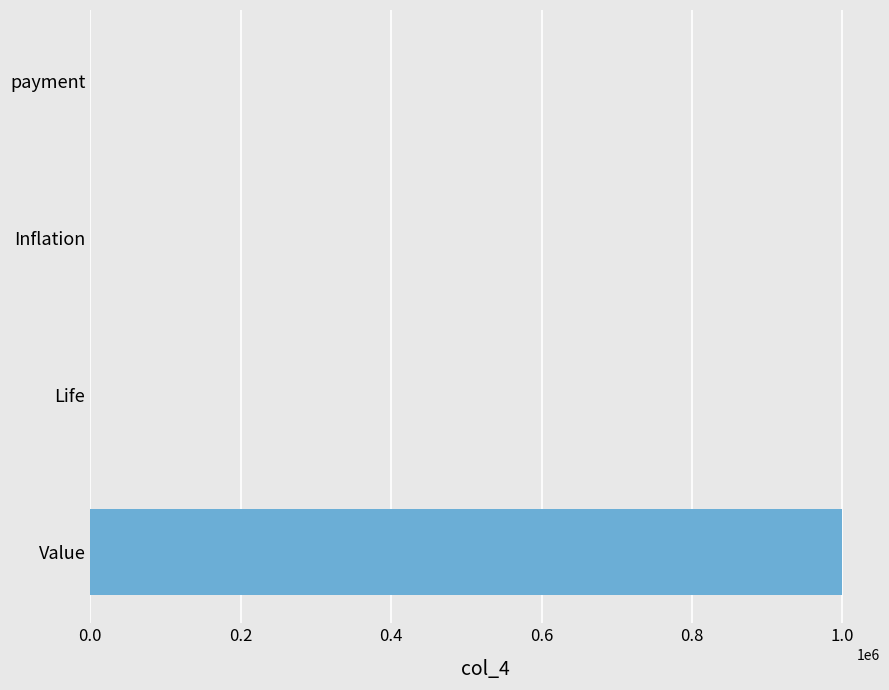

Is it true that the value at Inflation is 0.0?

True